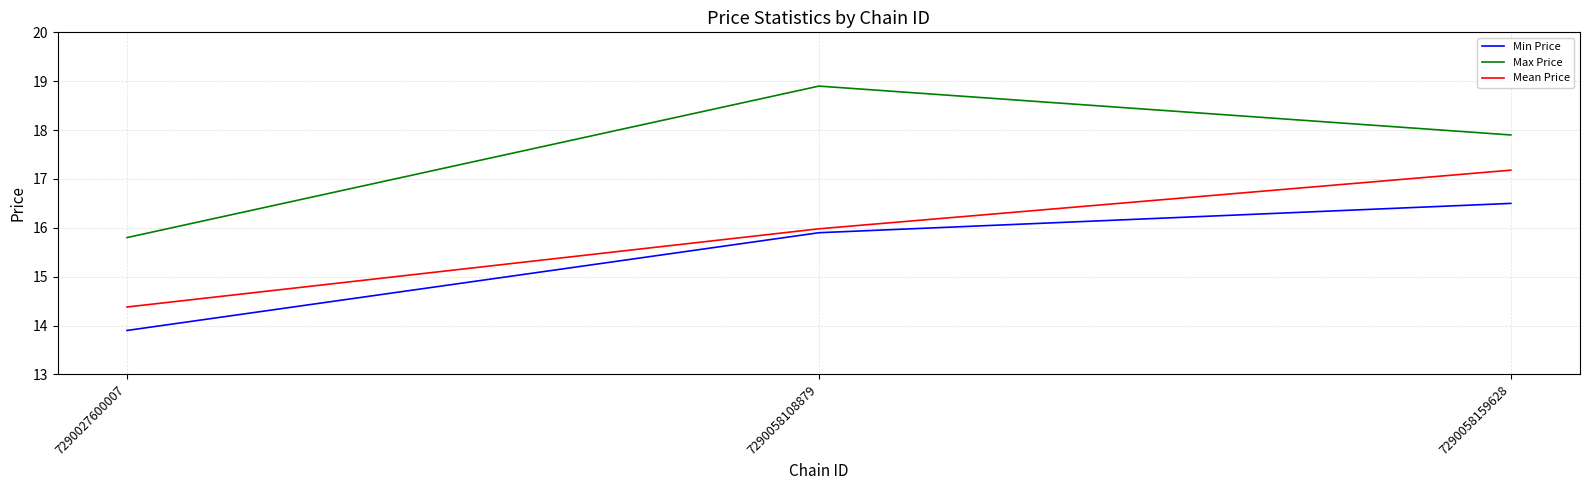

Is it true that Min Price equals 7.5 at 7290058108879?

False